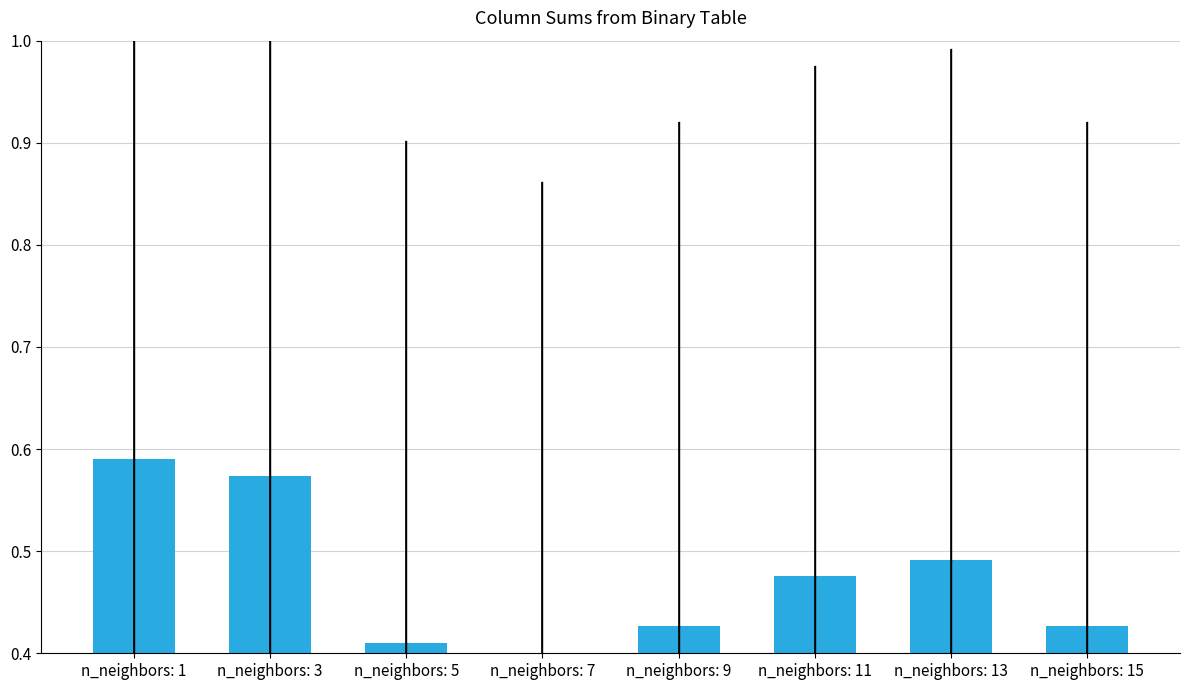

What is the approximate value at n_neighbors: 1?

0.6